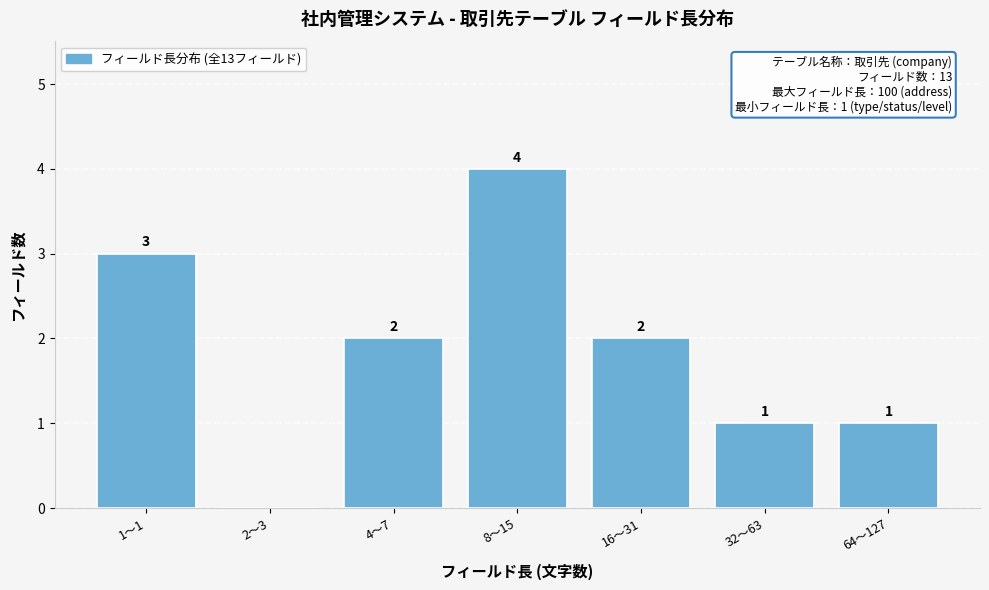

Reading left to right, what are all the values shown in this chart?

1〜1=3	2〜3=0	4〜7=2	8〜15=4	16〜31=2	32〜63=1	64〜127=1